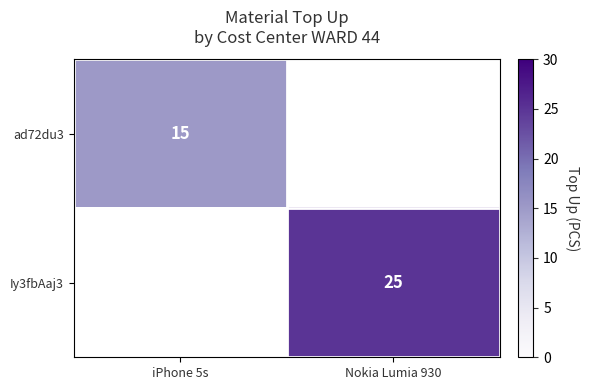

Is it true that ad72du3 equals 15 at iPhone 5s?

True